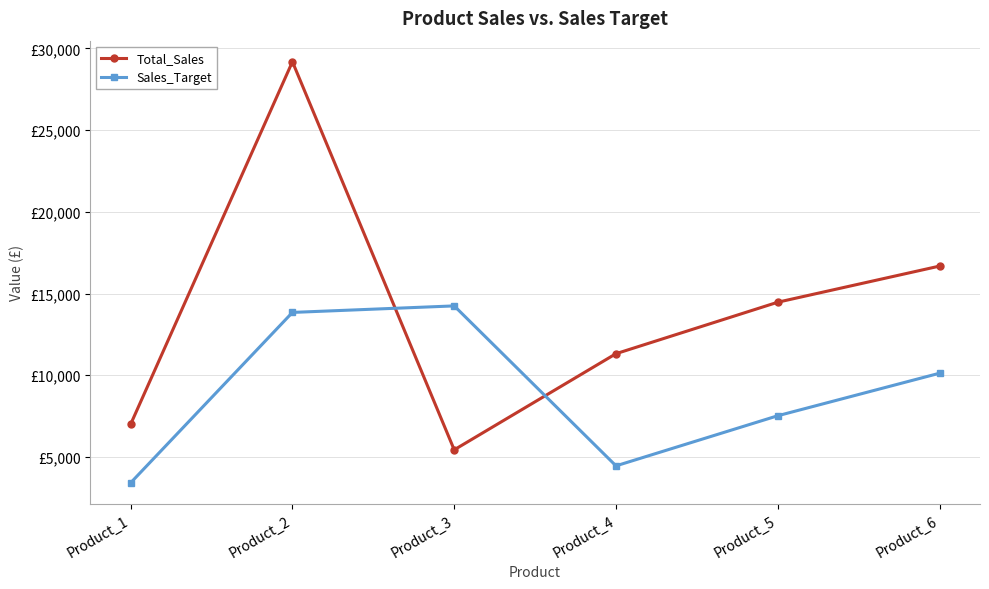

Between Product_2 and Product_5, which is larger?

Product_2